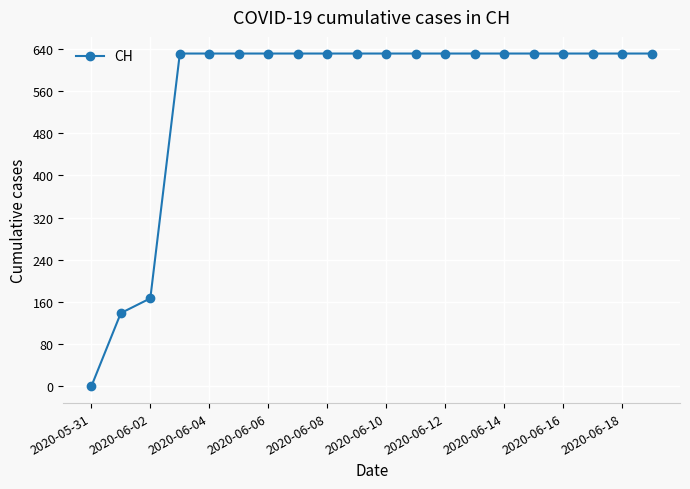

What is the average value?

552